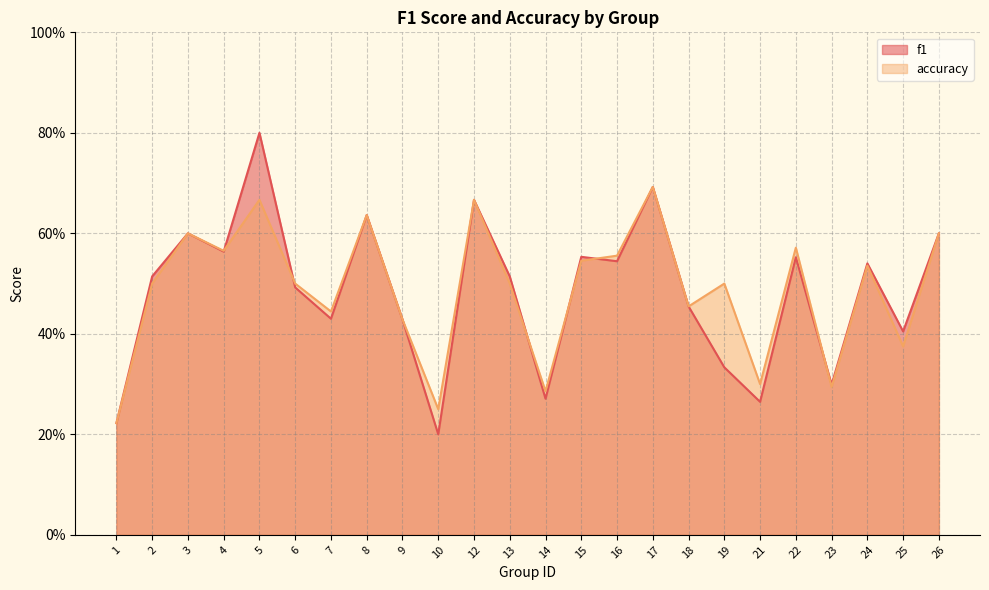

What is the difference between the maximum and minimum values in the f1 series?

0.6